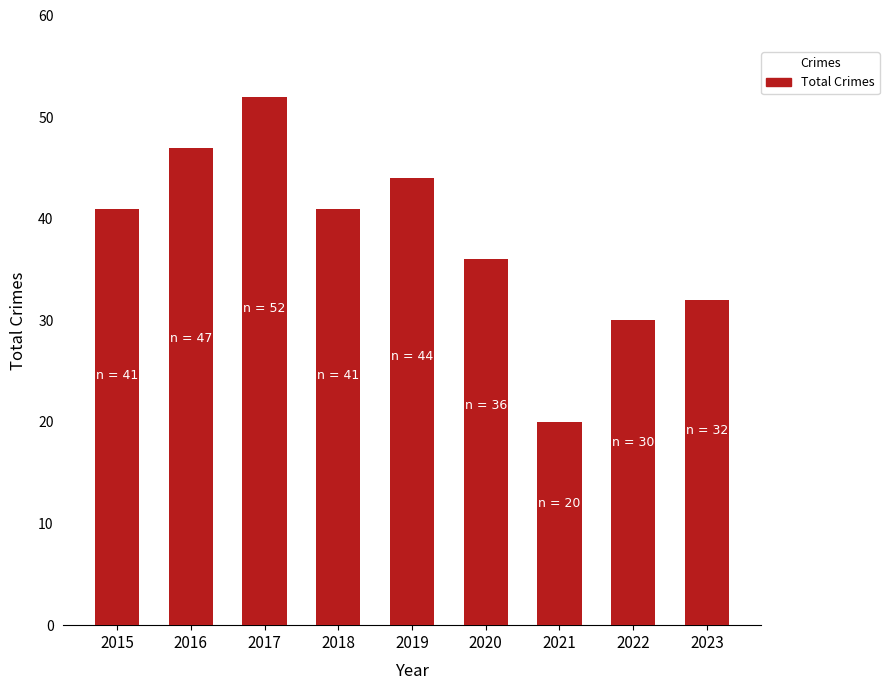

How many bars are there in total?

9